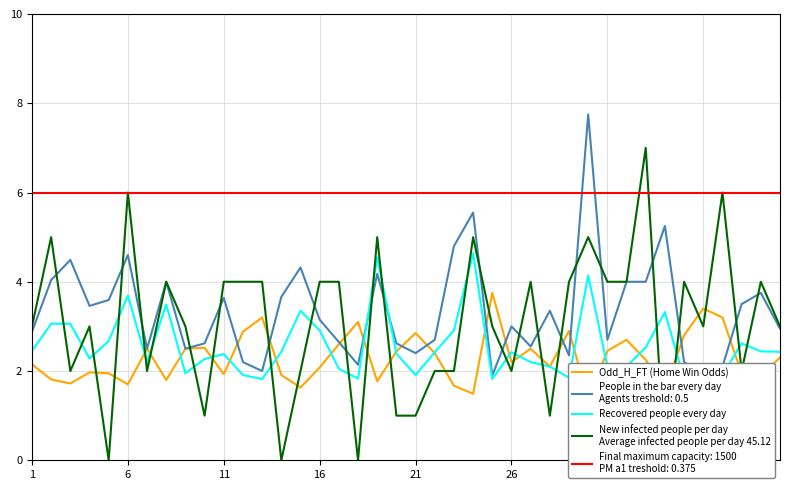

Count the New infected people per day
Average infected people per day 45.12 values in the range 2 to 4.

25